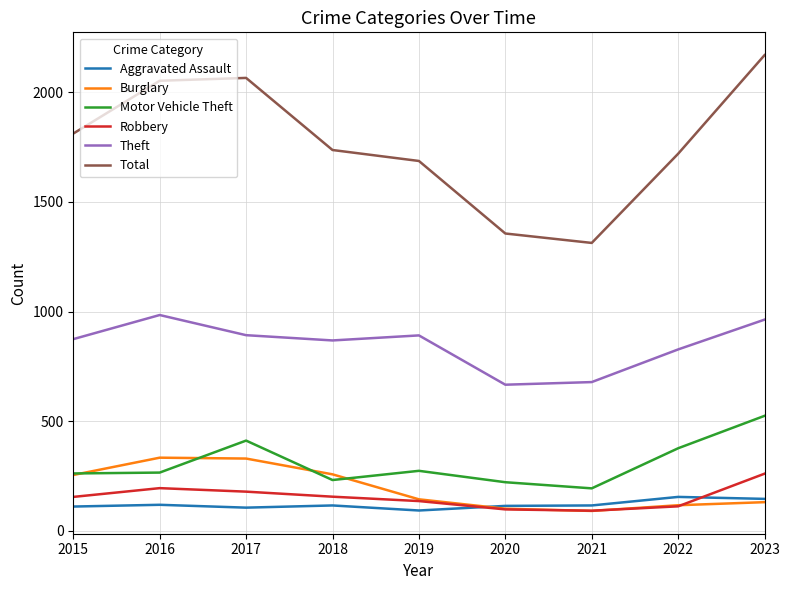

What is the average value of the Total series?

1768